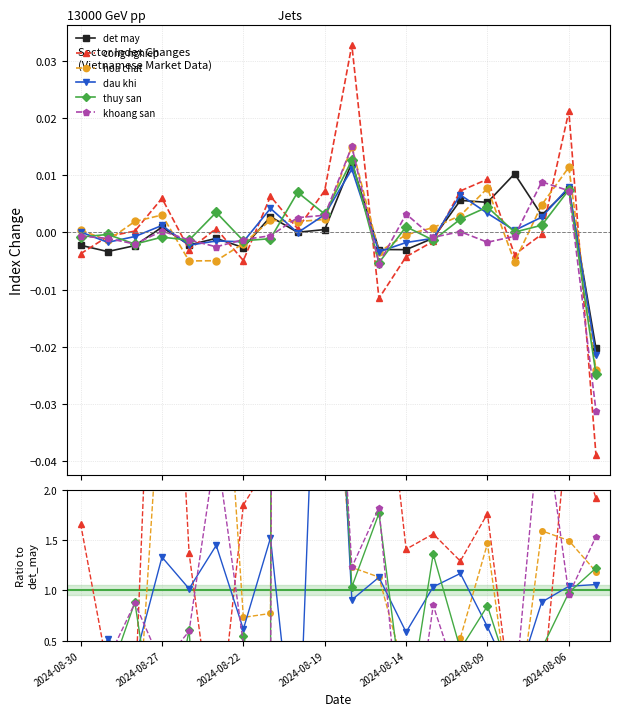

True or false: det may has a value of 0.0 at 7.

False